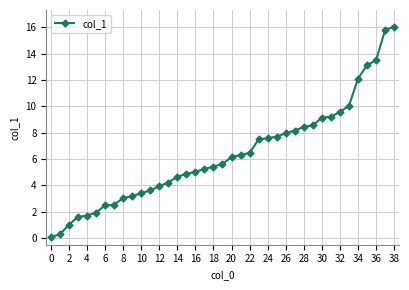

What is the sum of all values?

247.5